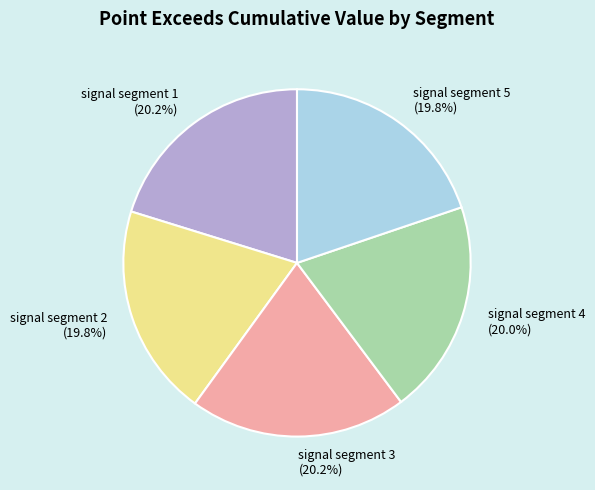

Is there any slice that represents more than half of the pie?

No